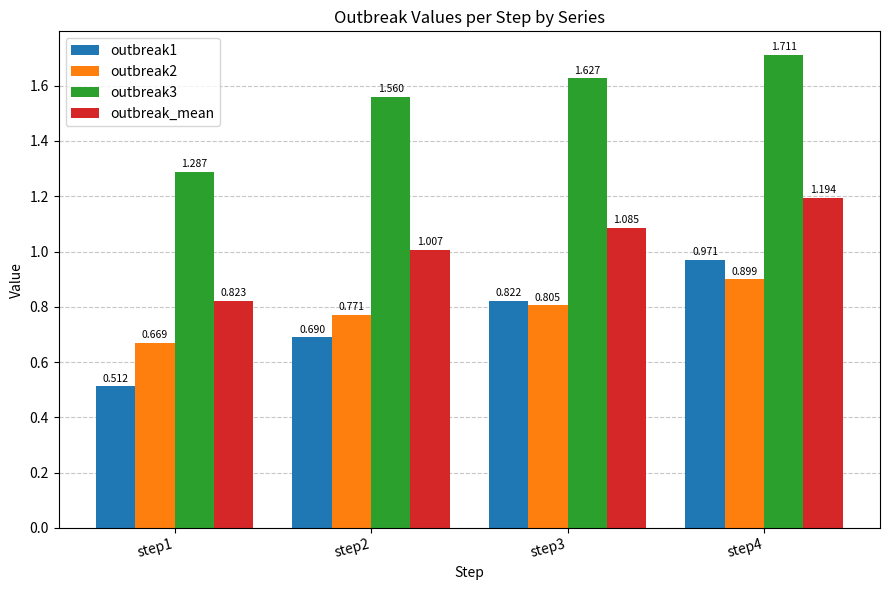

Is the value of outbreak1 at step3 greater than the value of outbreak3 at step1?

No